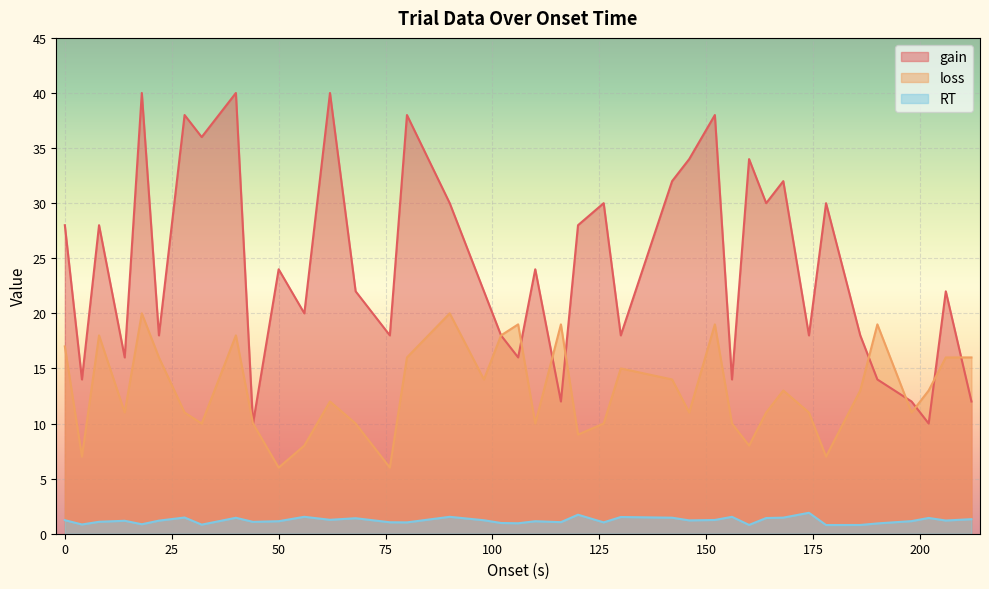

True or false: RT and loss cross at least once.

False